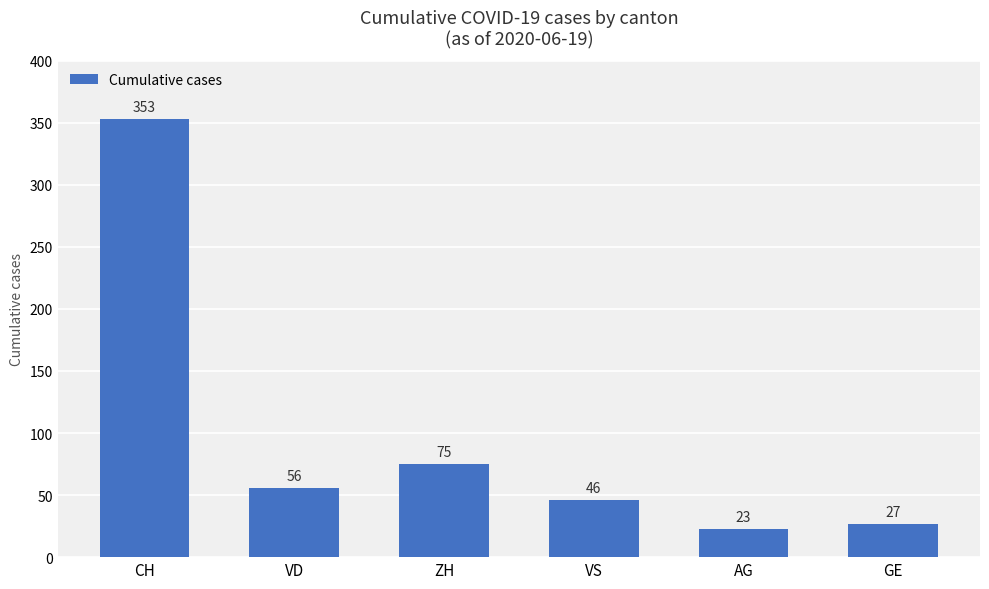

True or false: the data shows 46 at VS.

True